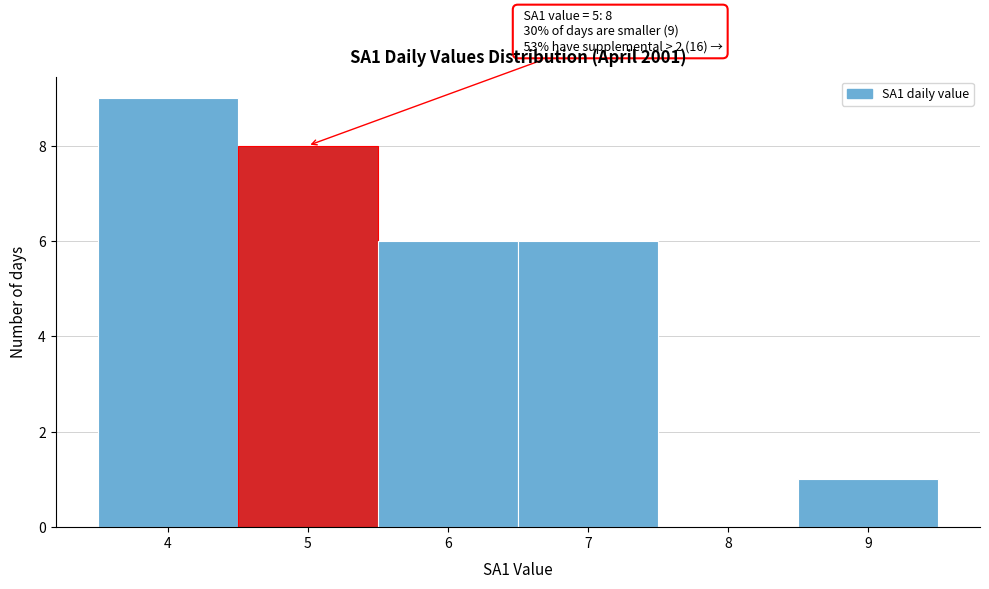

Over which range of the x-axis is the bar tallest?

3.5 to 4.5